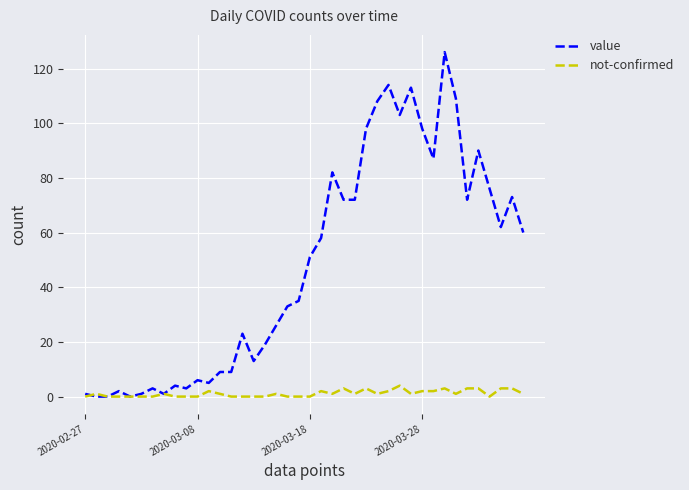

Which series has the widest spread of values?

value